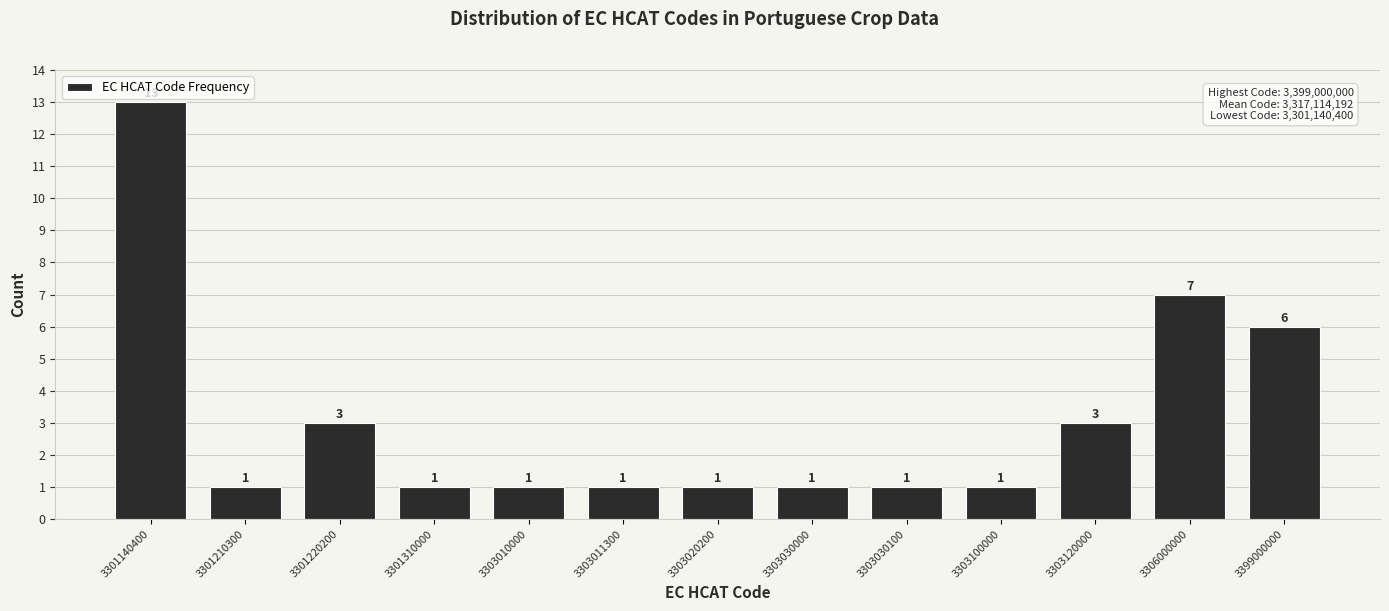

Reading left to right, extract all data points from this chart.

13	1	3	1	1	1	1	1	1	1	3	7	6